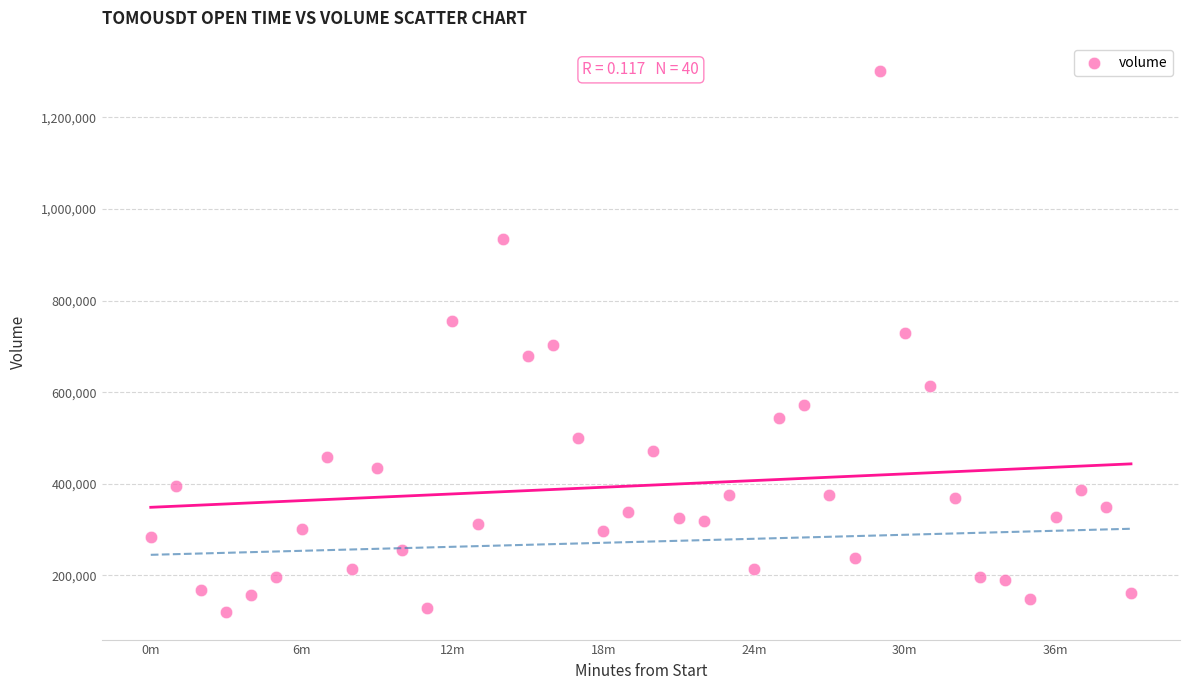

What is the range of Y values (max minus min)?

1183439